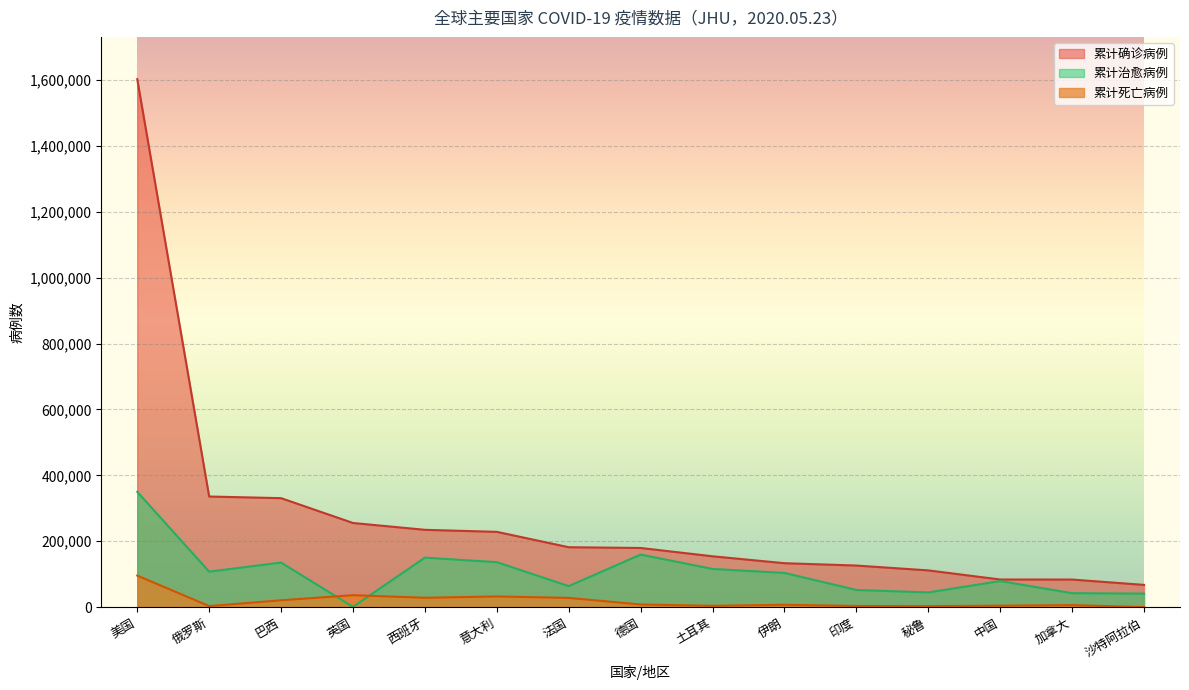

What is the highest value of the 累计死亡病例 series?

96013